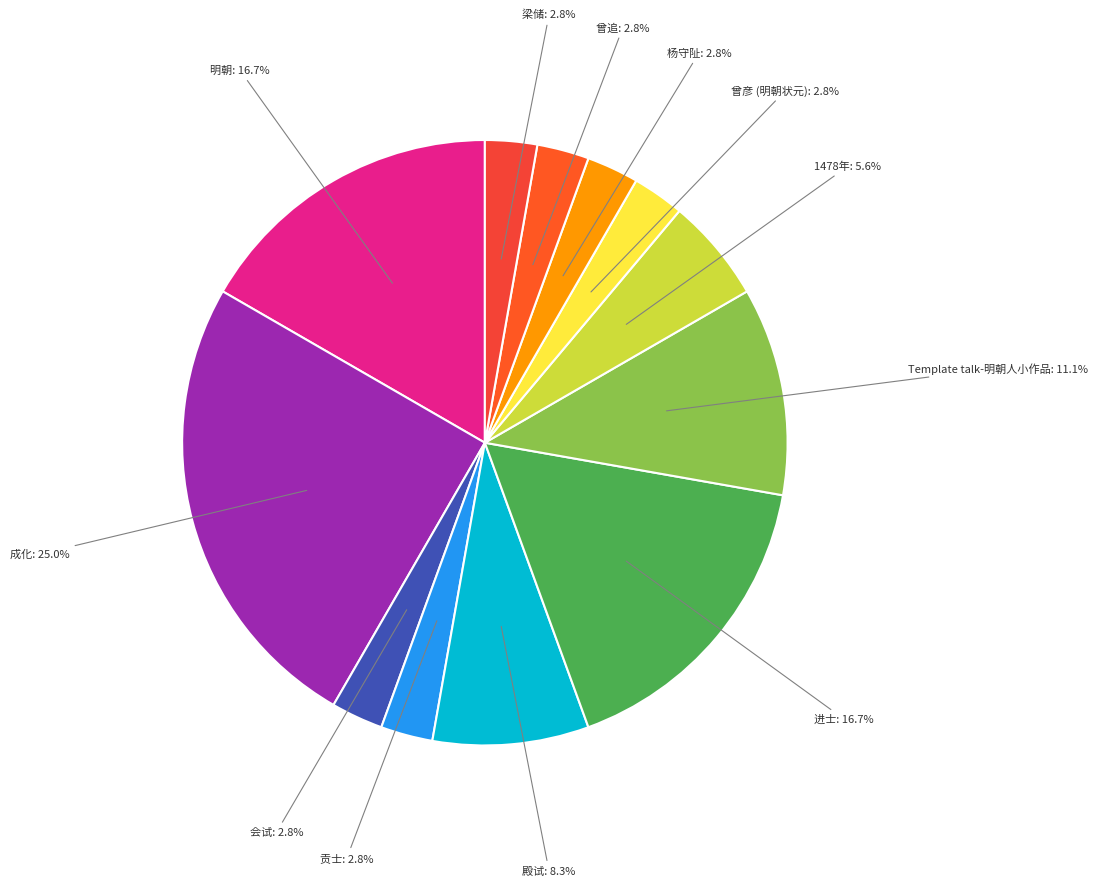

Is there any slice that represents more than half of the pie?

No